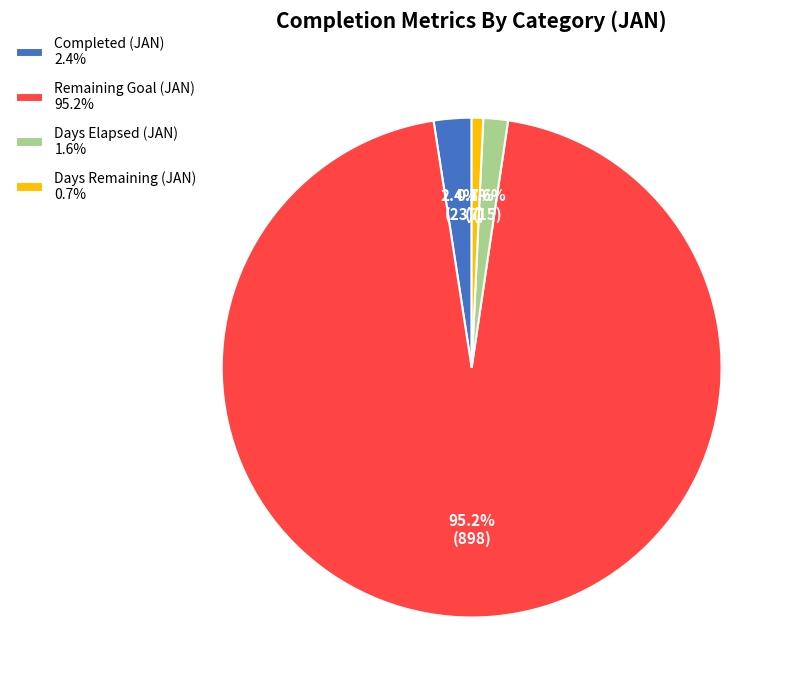

How many segments does this pie chart have?

4